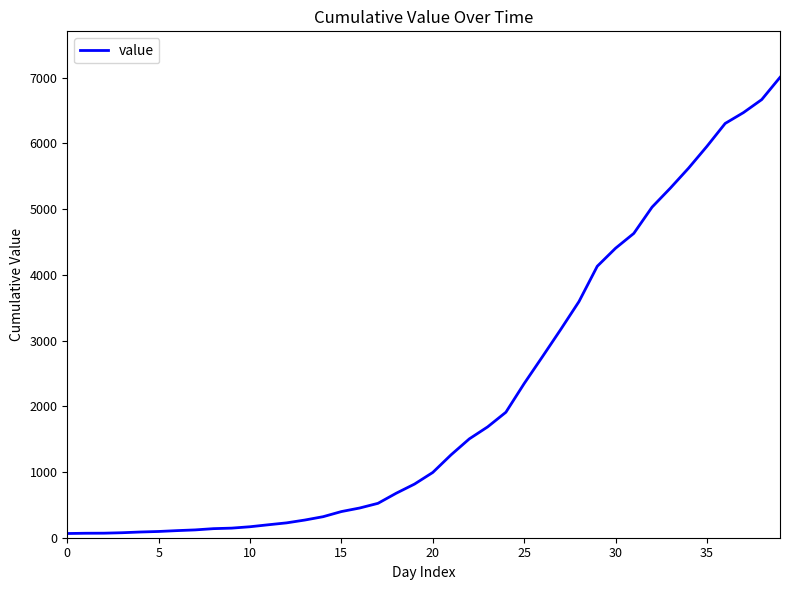

What is the difference between the maximum and minimum values?

6940